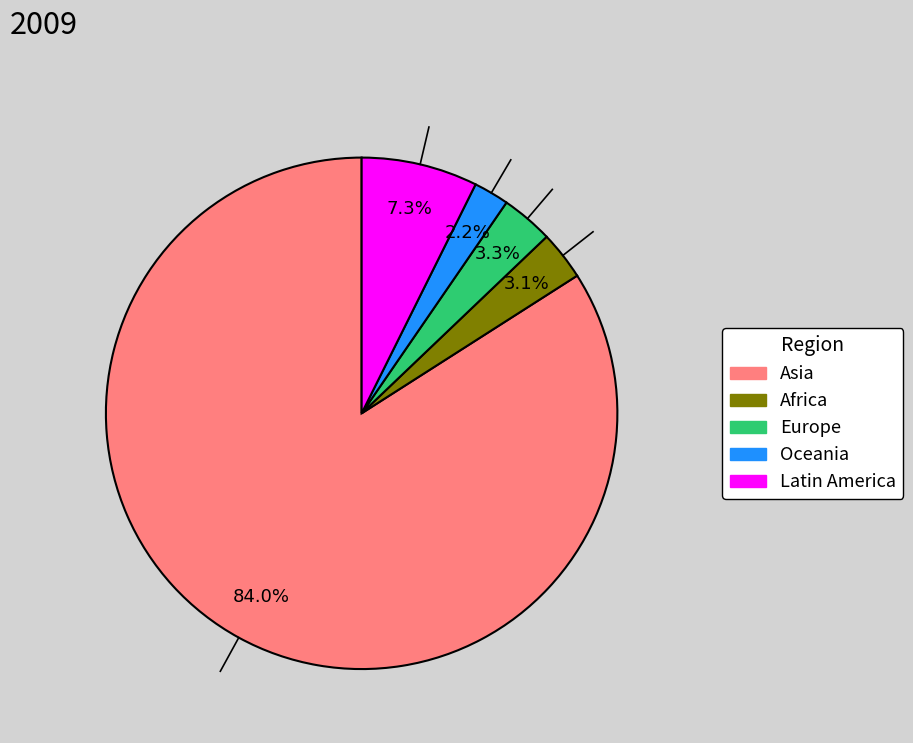

Count the number of slices in the pie.

5